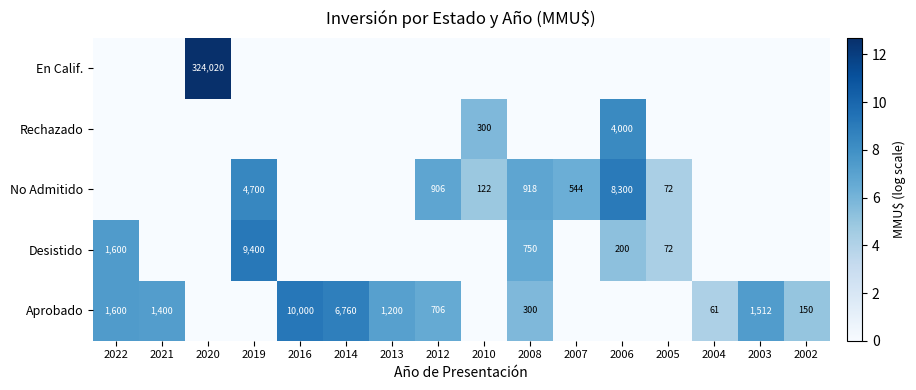

The value of No Admitido at 2008 is 918. True or false?

True